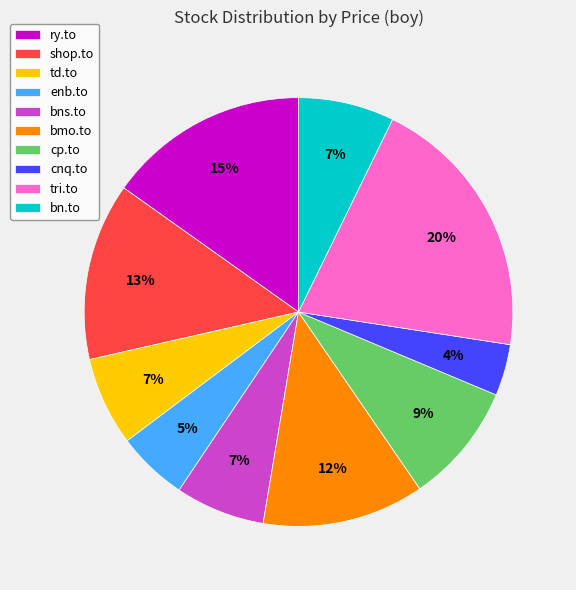

Do bns.to and td.to together represent more than half of the pie?

No